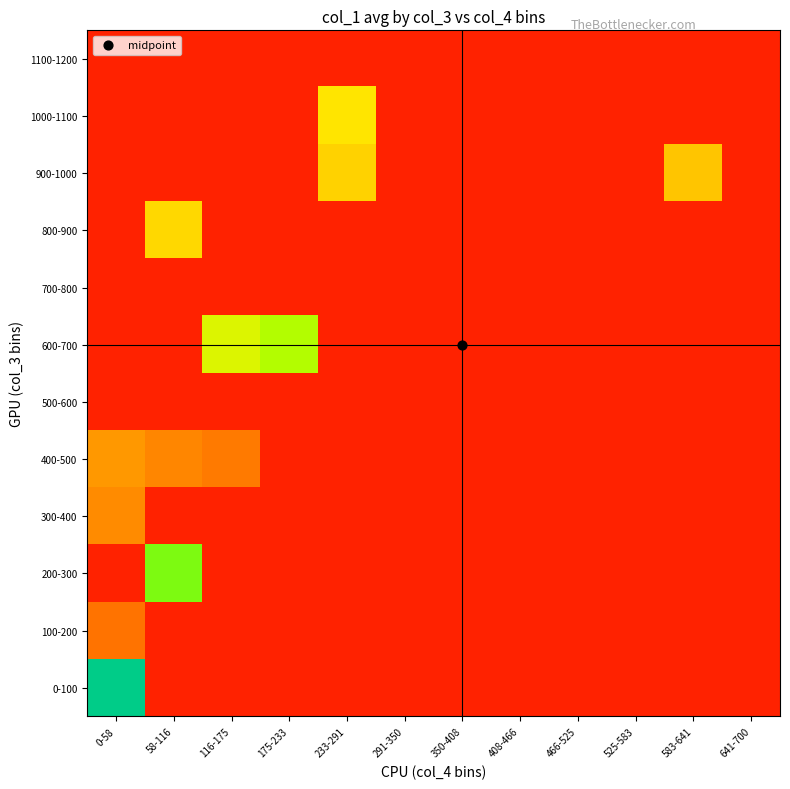

Count the number of categories in the chart.

12